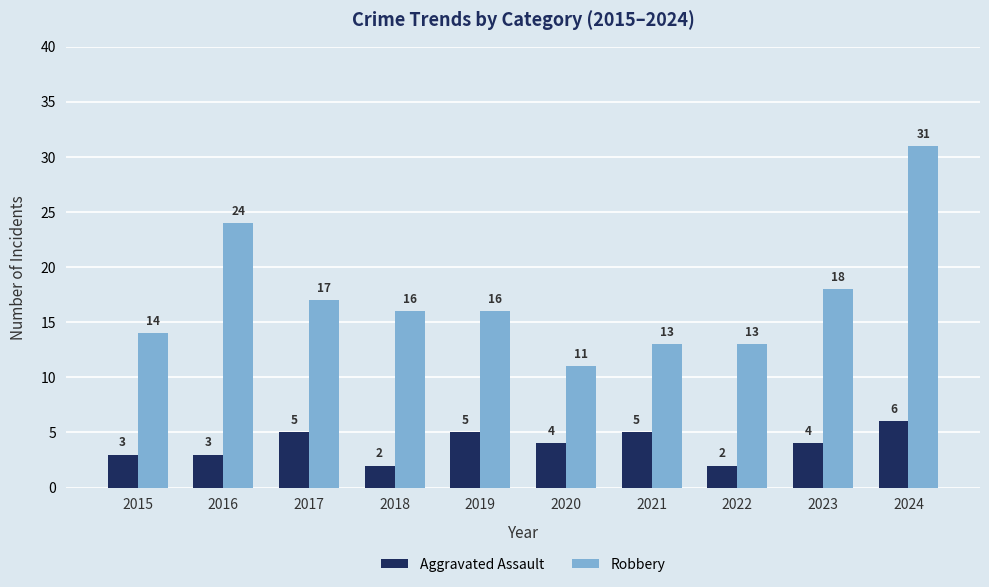

What value does the Aggravated Assault series have at 2023?

4